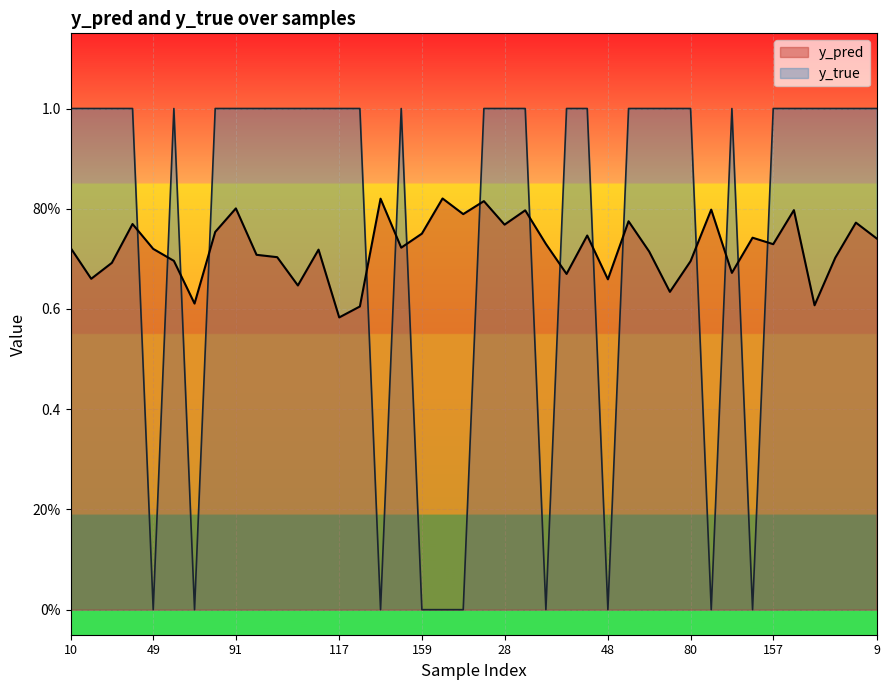

What is the total value across all series at 77?

1.8